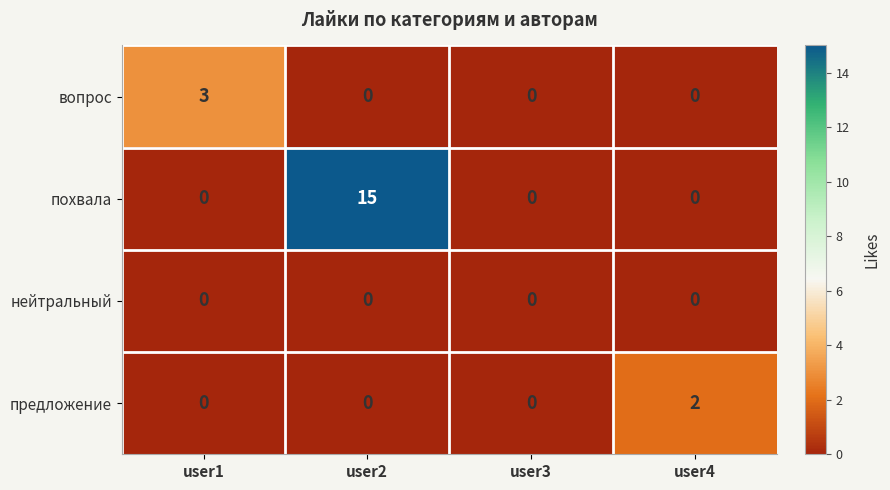

At which category is the sum across all series the highest?

user2